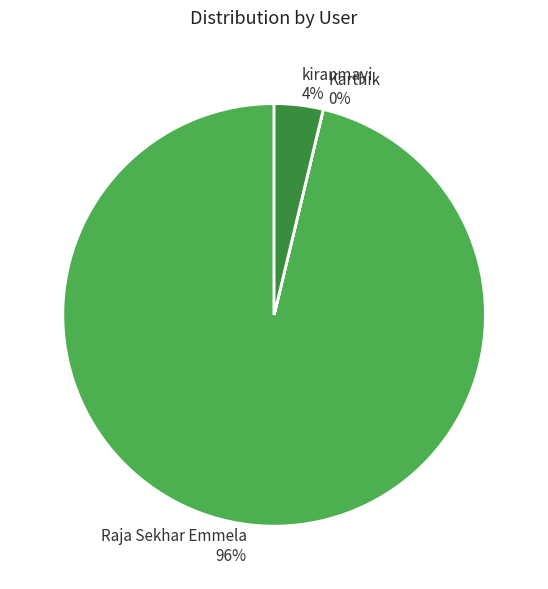

Is the sum of Raja Sekhar Emmela and kiranmayi greater than half?

Yes